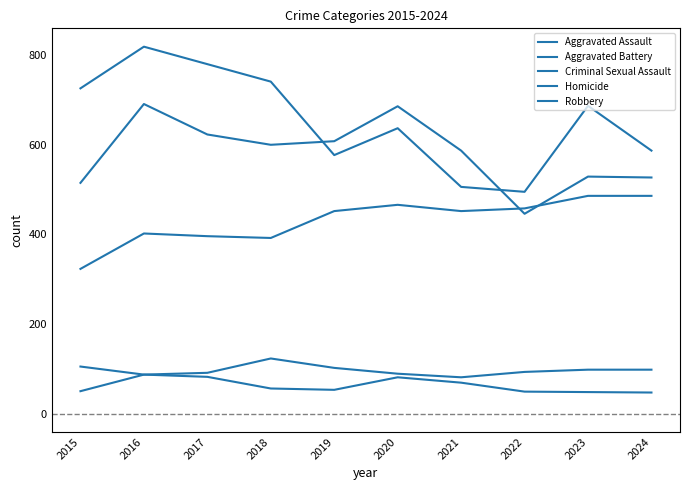

Between 2016 and 2024, which series saw the biggest shift?

Robbery